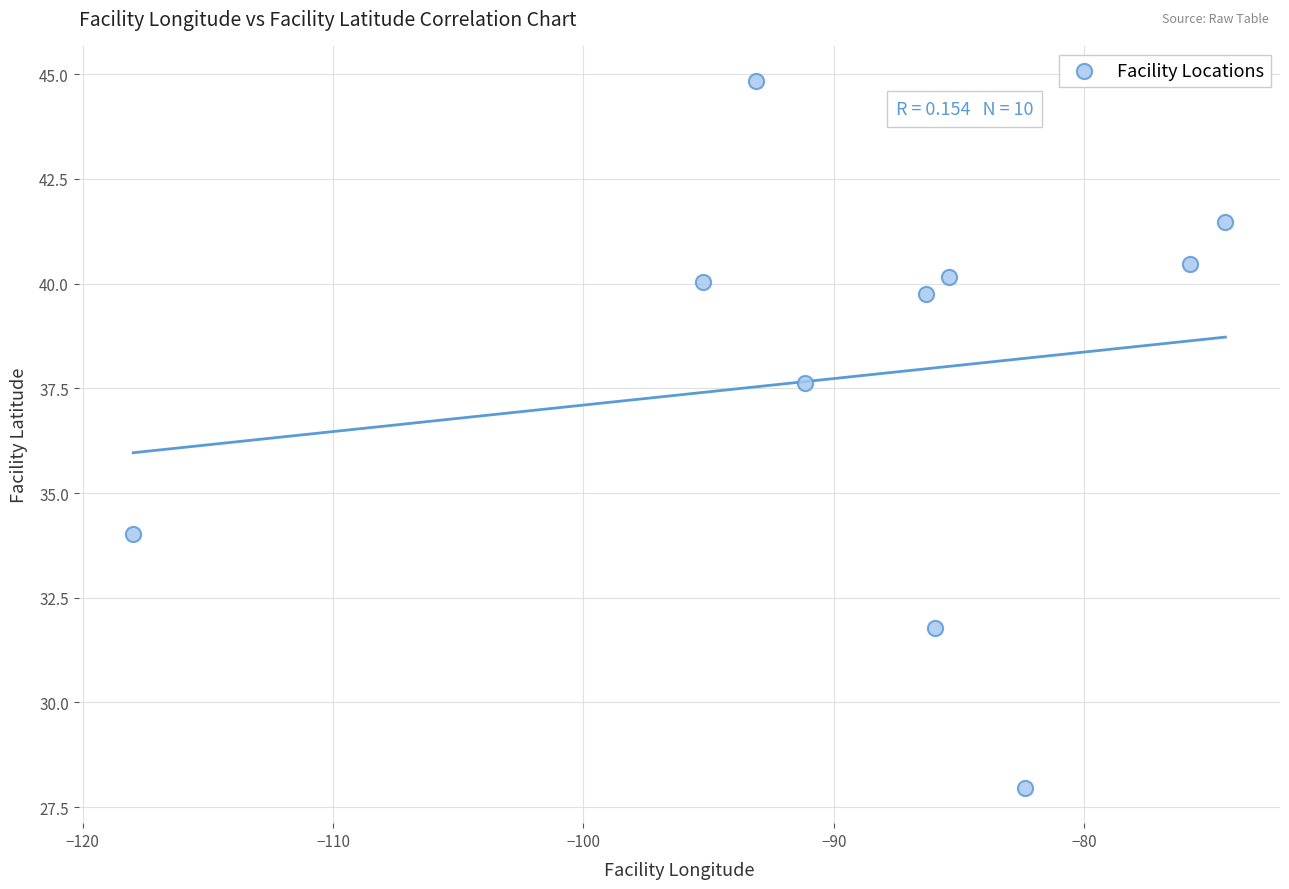

What is the average X value?

-88.8